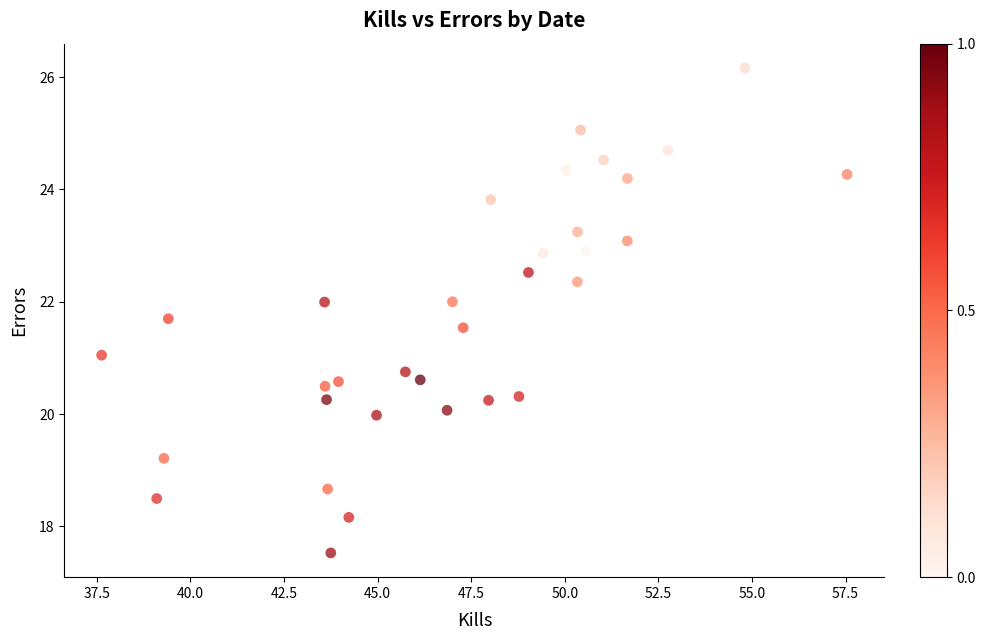

What is the range of X values (max minus min)?

19.9